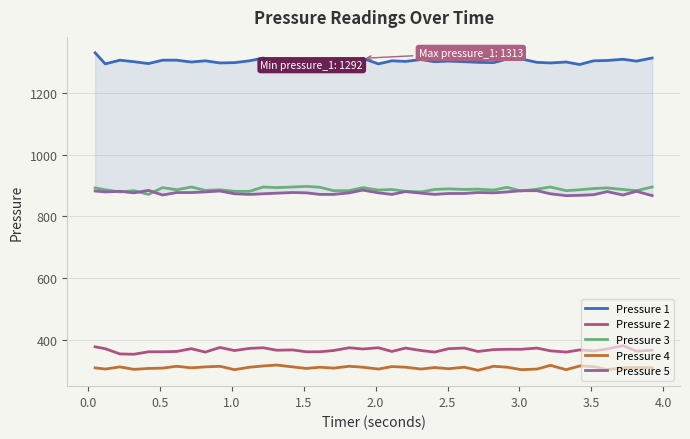

True or false: Pressure 4 and Pressure 2 intersect in this chart.

False